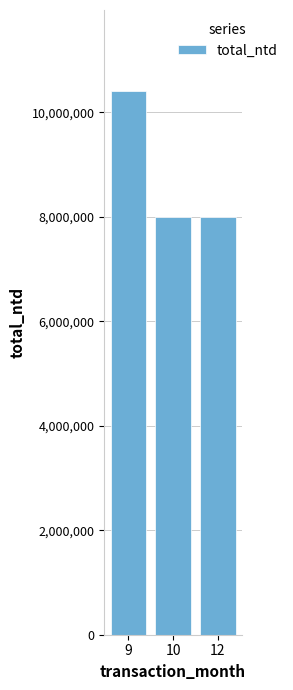

What is the maximum value shown in the chart?

10400000